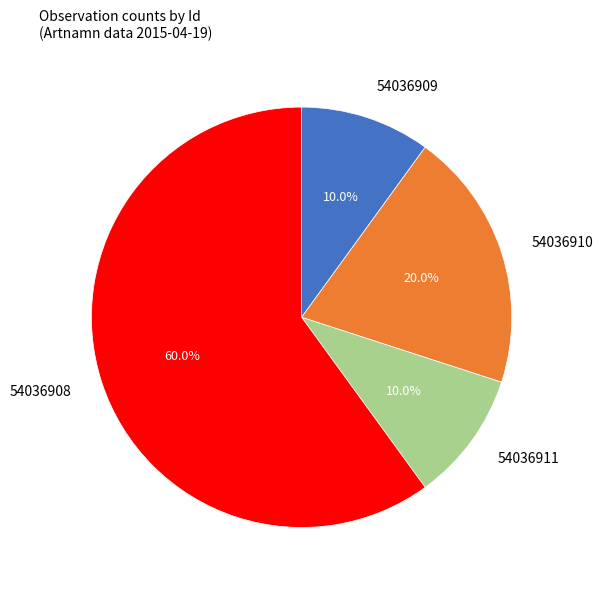

Does any single category account for the majority?

Yes